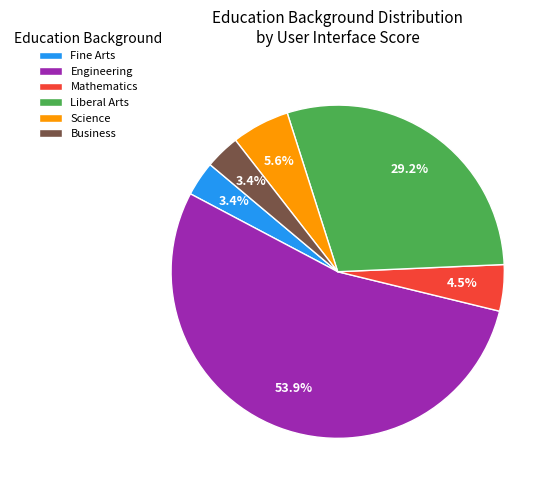

Is Engineering the majority of the pie?

Yes